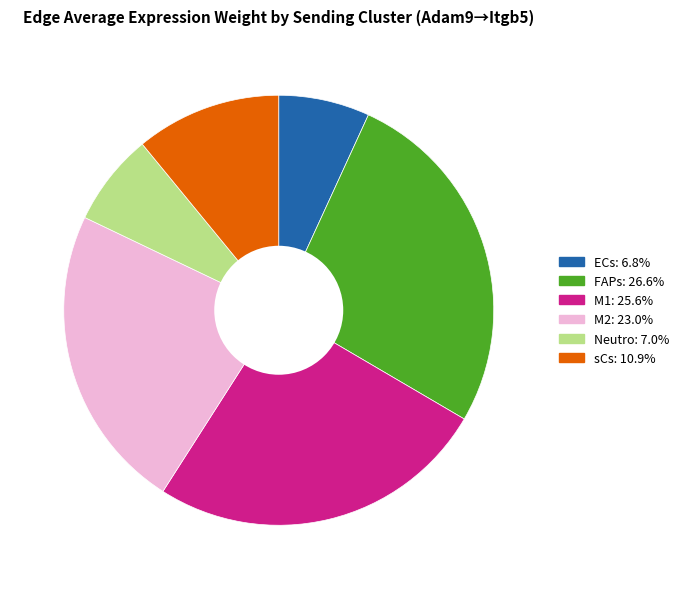

Which slice is the largest?

FAPs